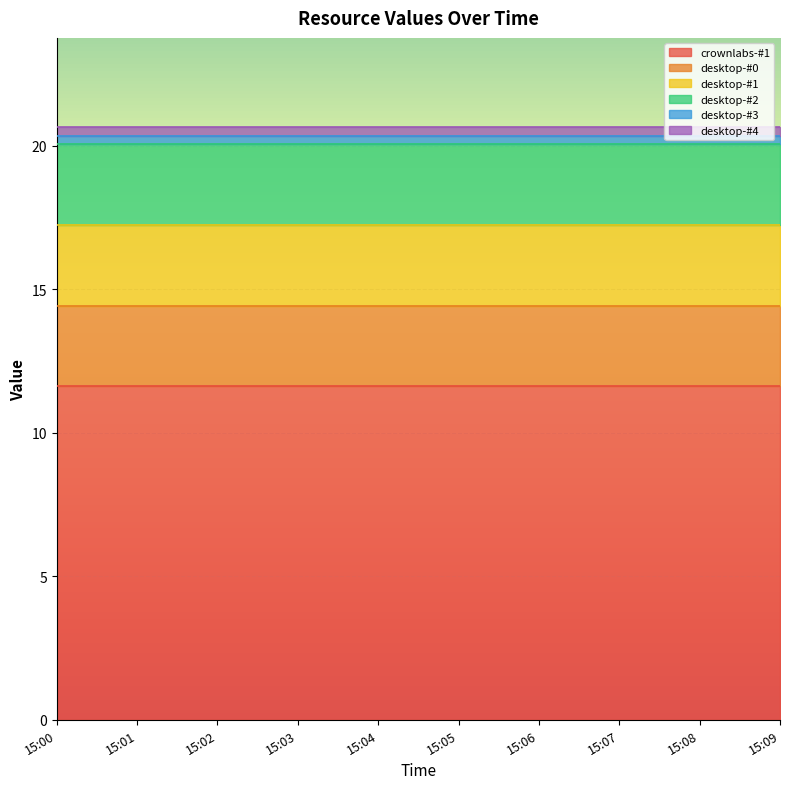

Which series has the largest total across all categories?

crownlabs-#1